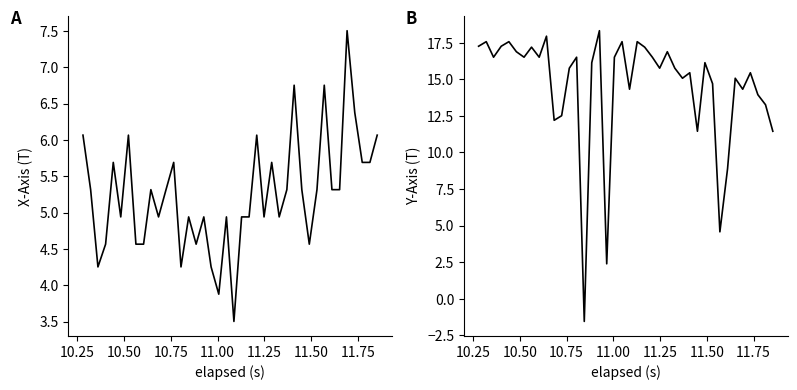

What is the lowest value of the Y-Axis (T) series?

-1.5